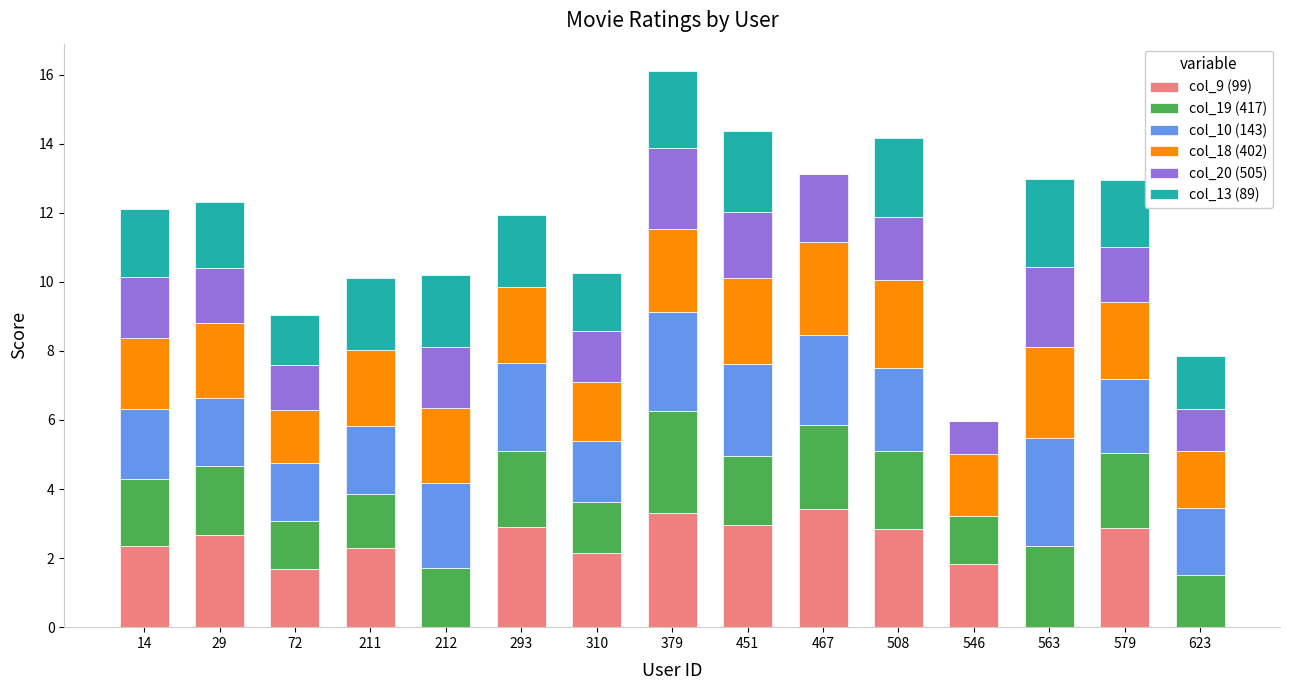

The col_9 (99) series shows 0.0 at 623. True or false?

True